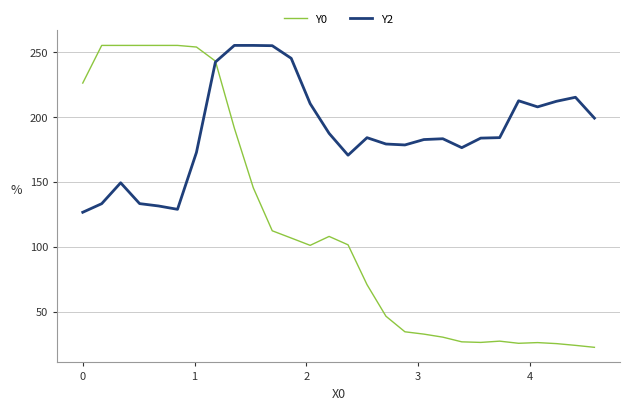

List the series in order of their overall mean, lowest first.

Y0, Y2